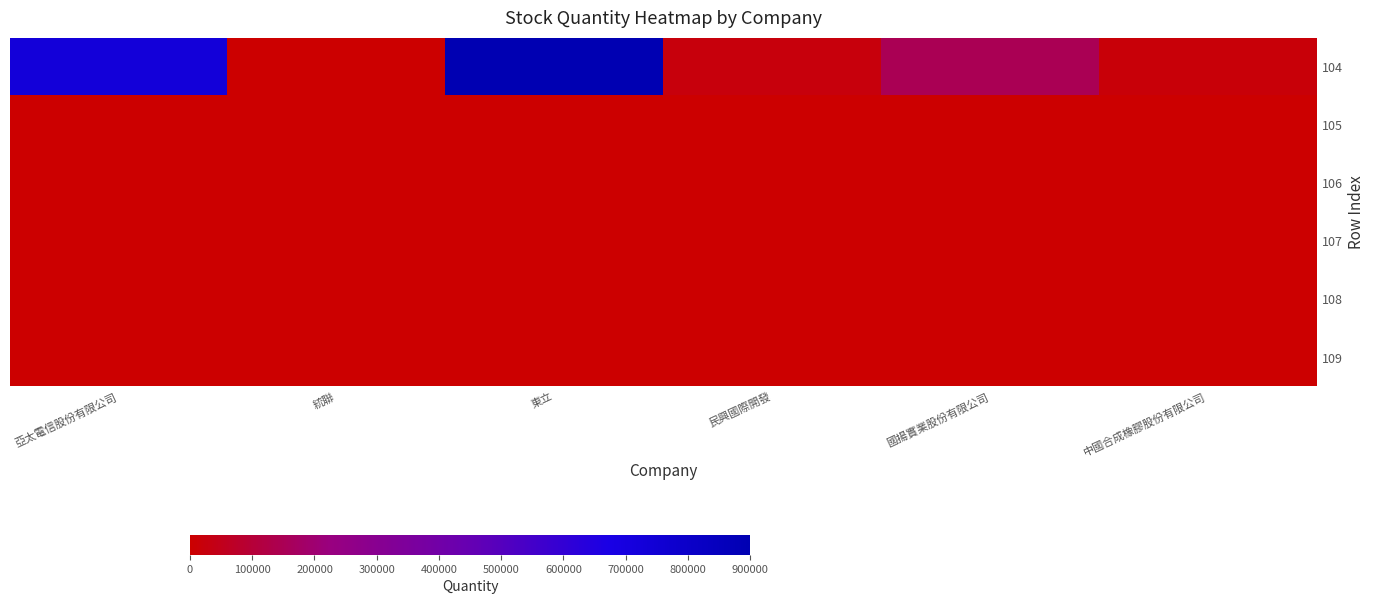

Which has a higher value, 中國合成橡膠股份有限公司 or 民興國際開發?

民興國際開發